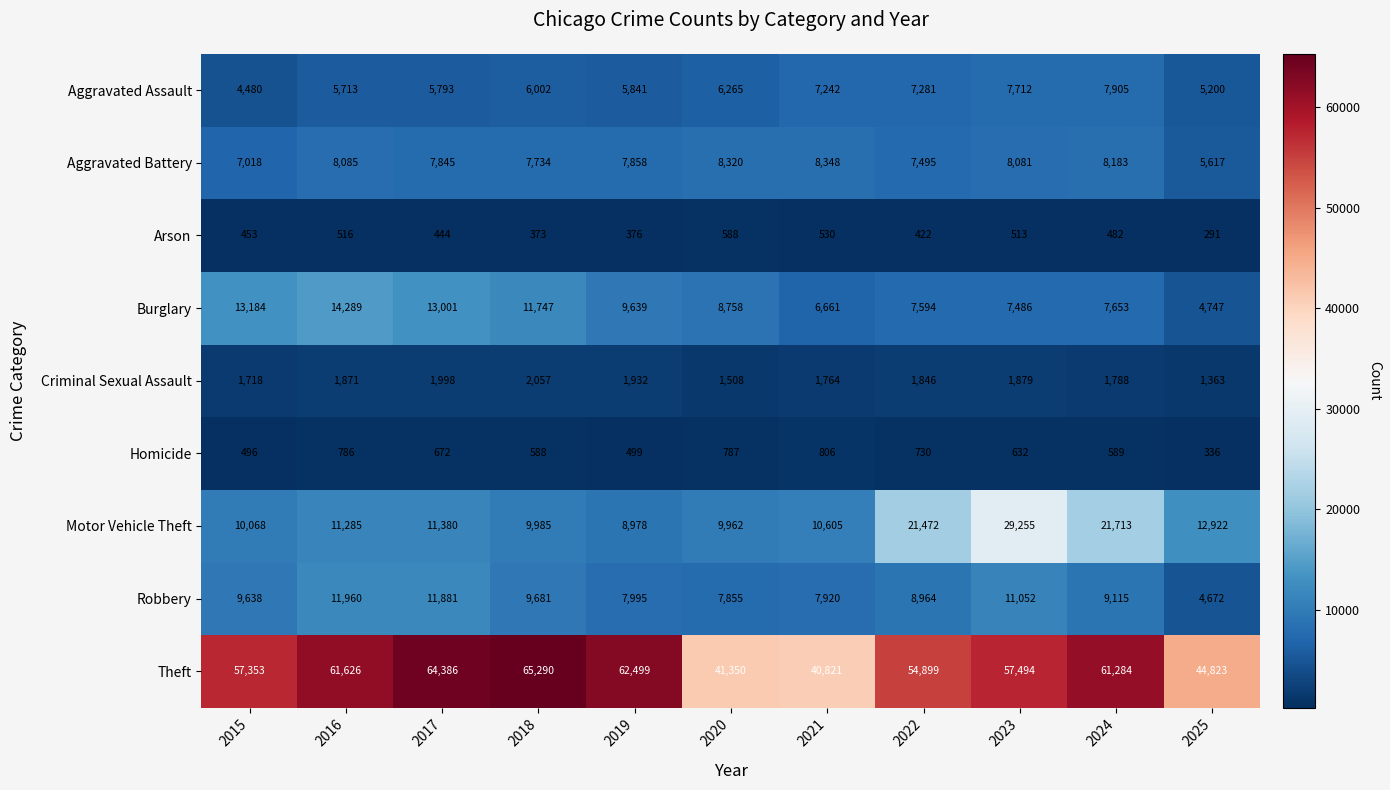

The Theft series shows 88656 at 2015. True or false?

False